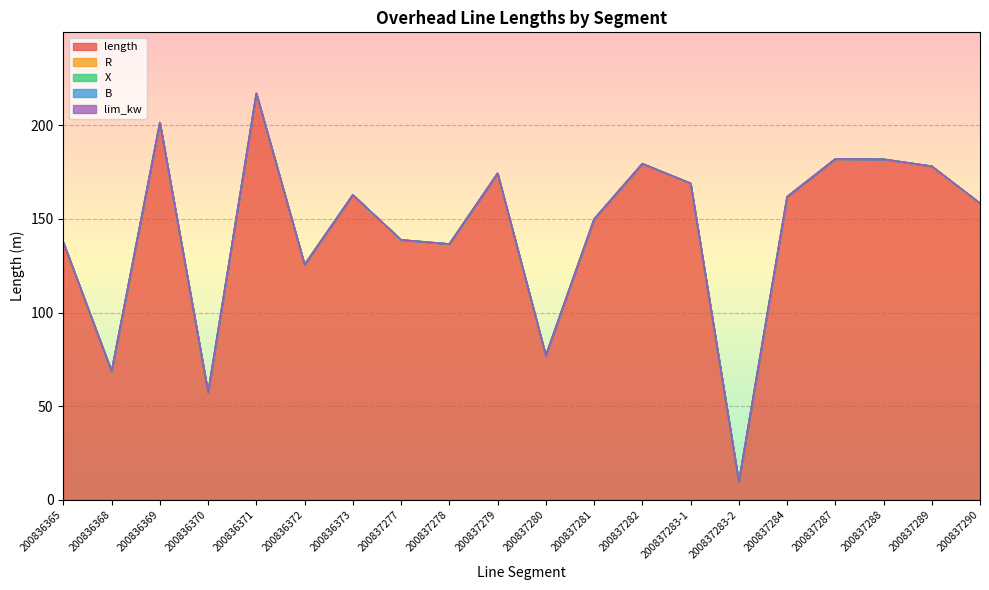

Is the value of R at 200837280 greater than the value of lim_kw at 200837283-1?

No